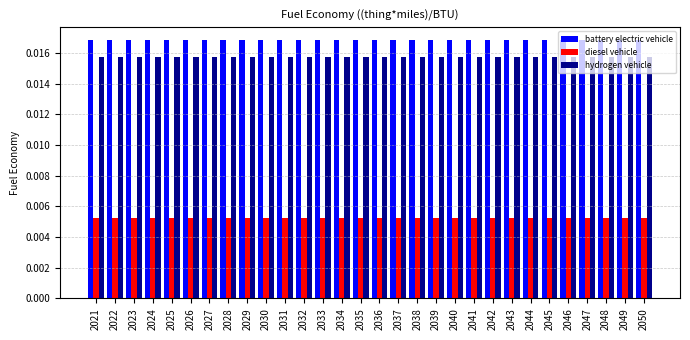

How many bars are there in each group?

3